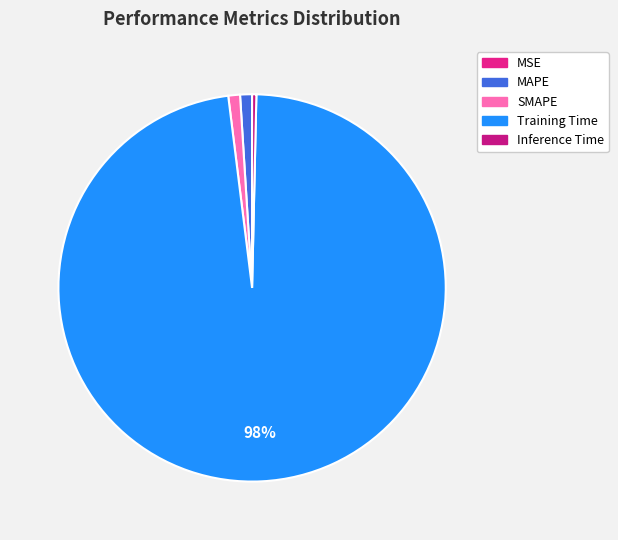

What percentage is the SMAPE slice, to the nearest percent?

1%